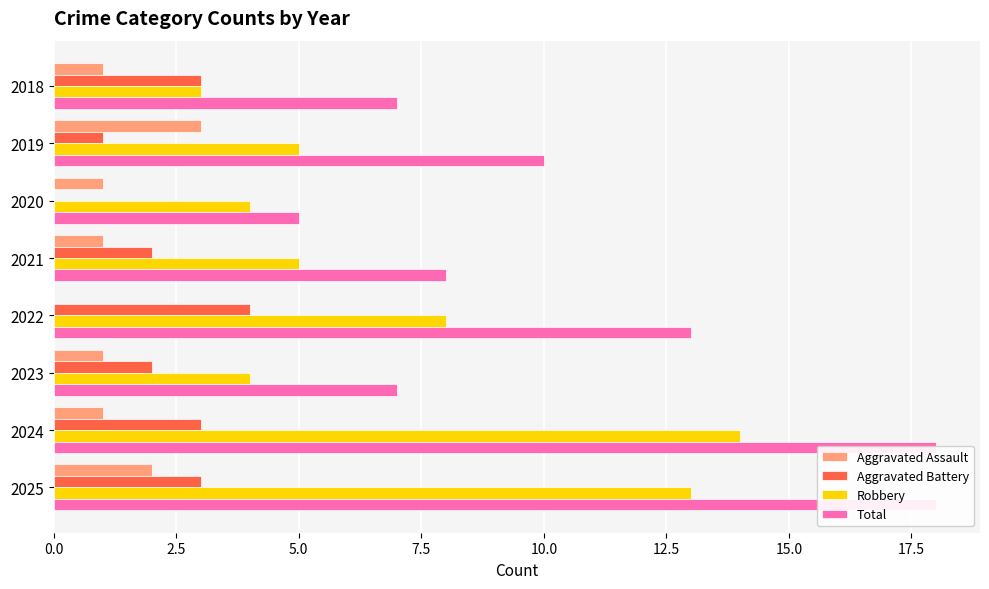

Which series has the largest total across all categories?

Total